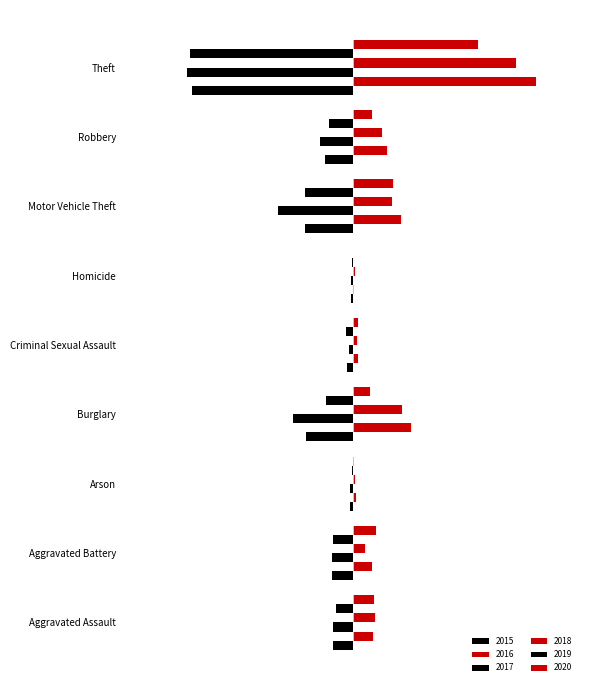

The value of 2016 at Aggravated Assault is 97. True or false?

True